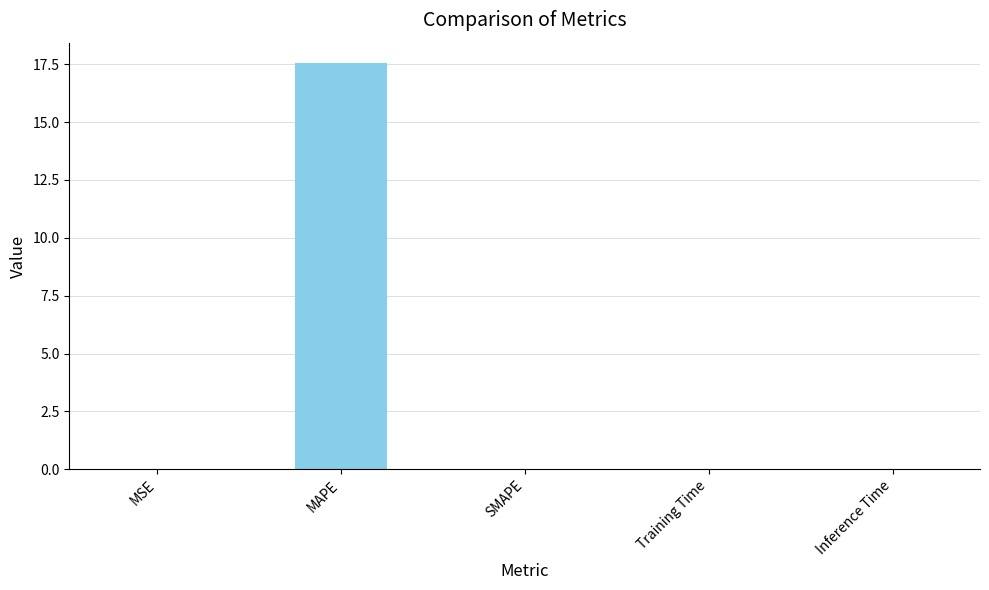

The value at Training Time is 0.0. True or false?

True